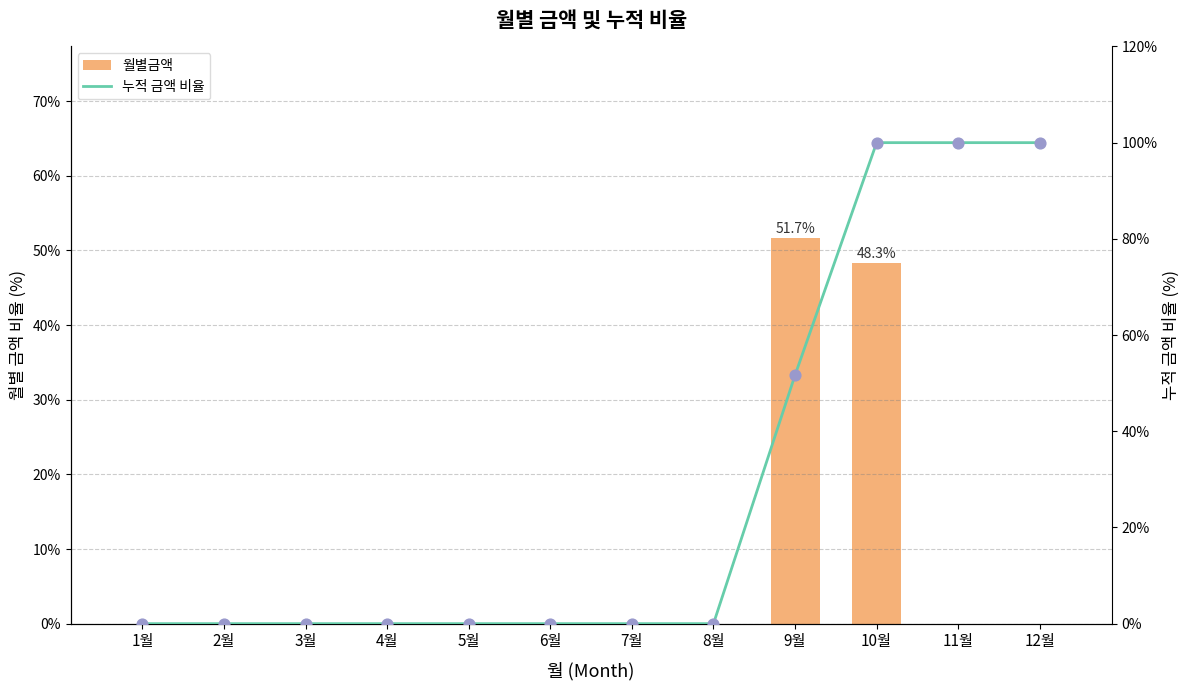

What are all the series names shown in the legend?

월별금액, 누적 금액 비율